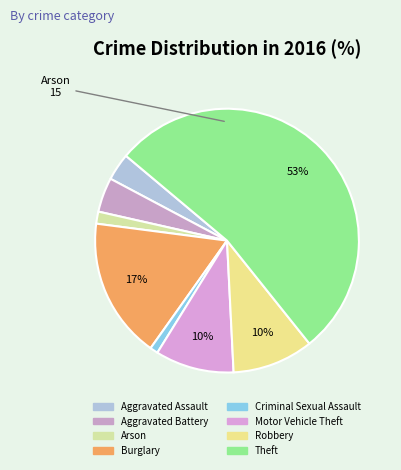

How many slices are in this pie chart?

8